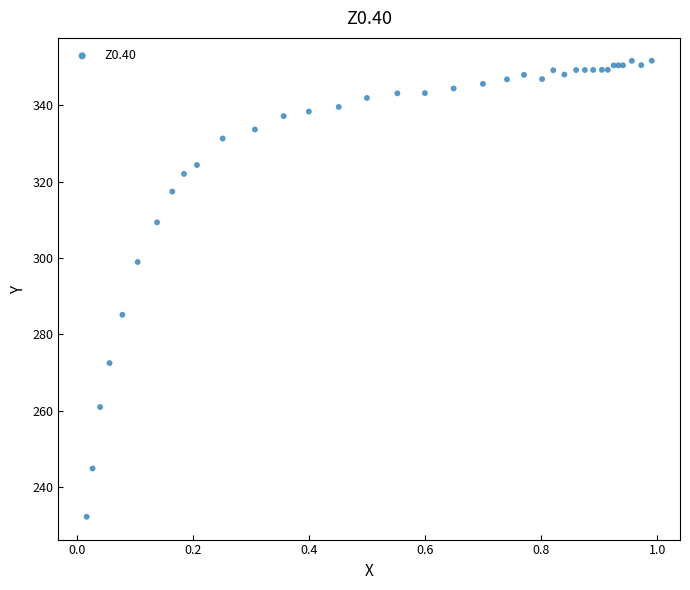

What Y value in the scatter plot is closest to 291?

285.1